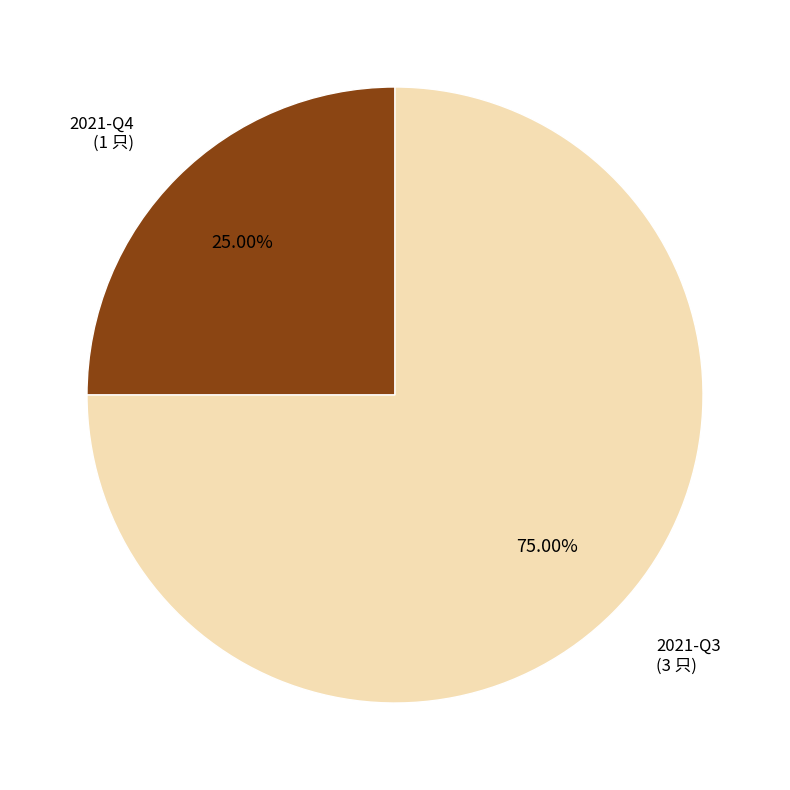

Does any single category account for the majority?

Yes